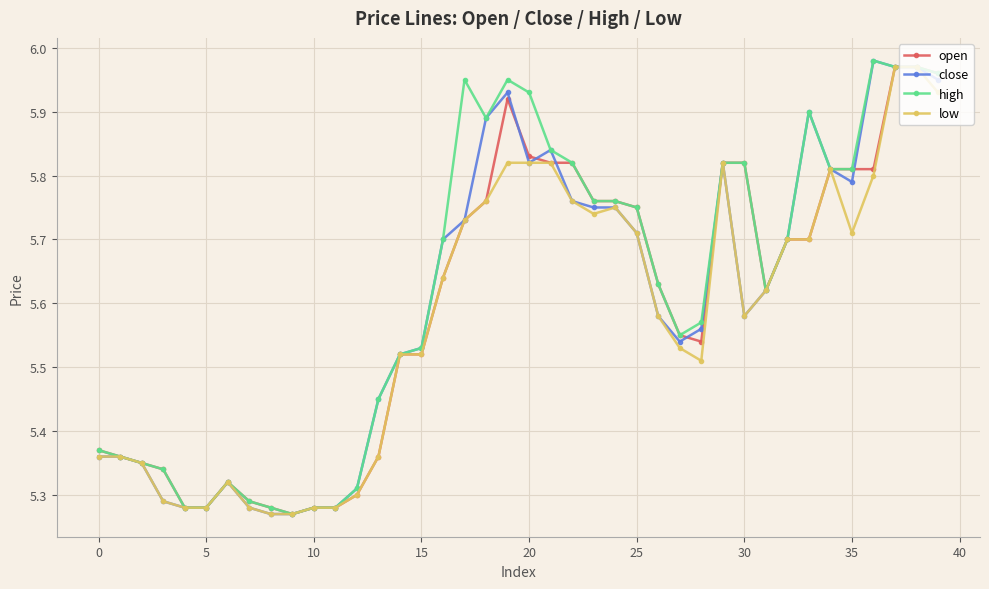

True or false: high has more than 0 points higher than both neighbors.

True